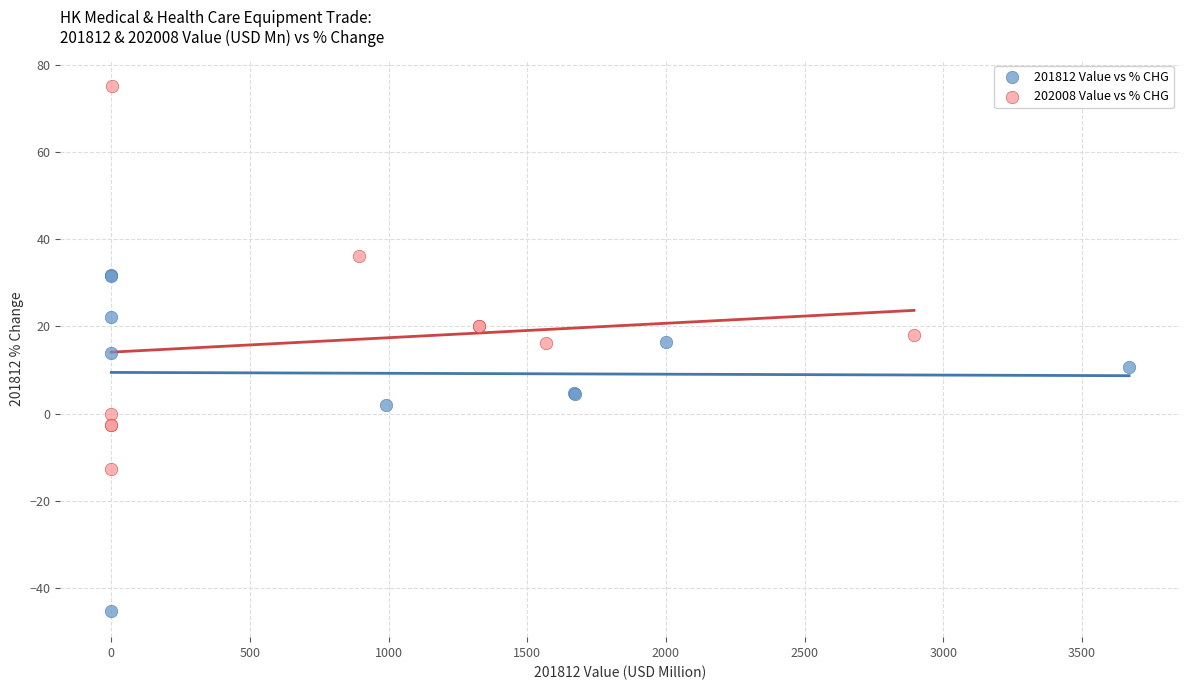

Which series contains the lowest Y value?

201812 Value vs % CHG